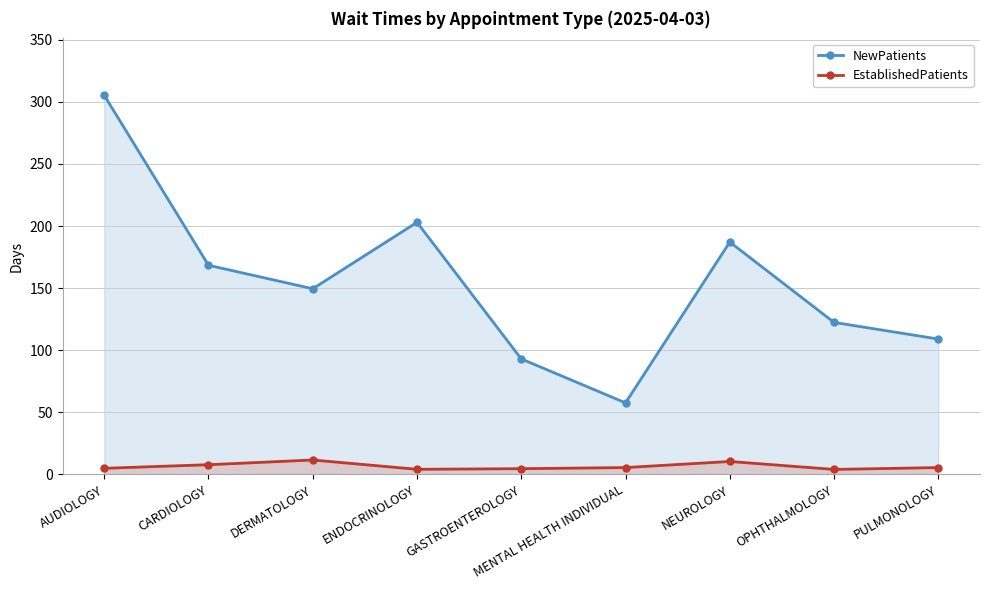

Rank the series by their average value, from lowest to highest.

EstablishedPatients, NewPatients